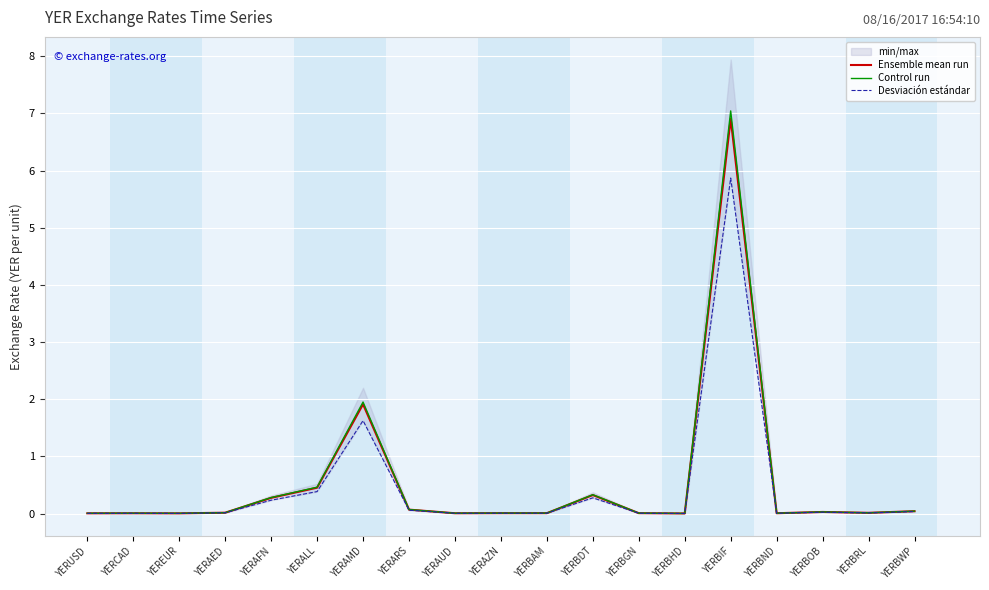

What is the sum of all Control run values?

10.3